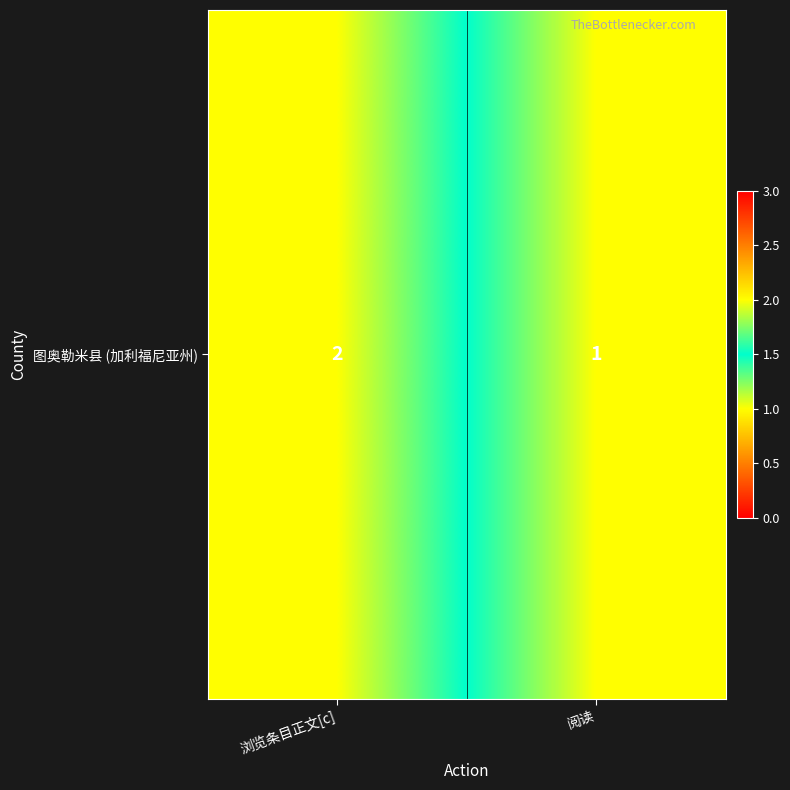

How many distinct data groups are displayed?

1